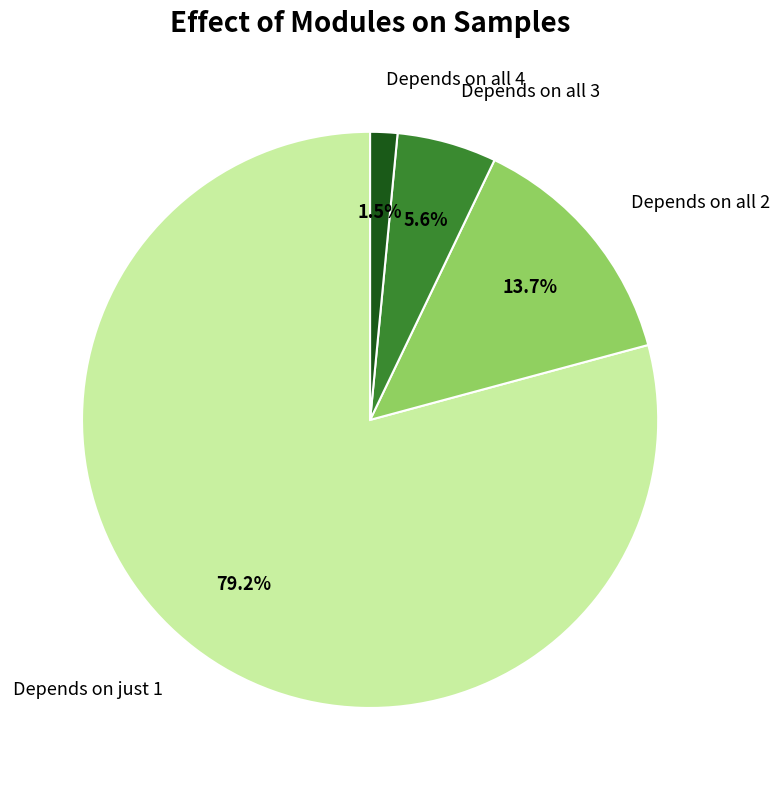

What is the majority slice?

Depends on just 1